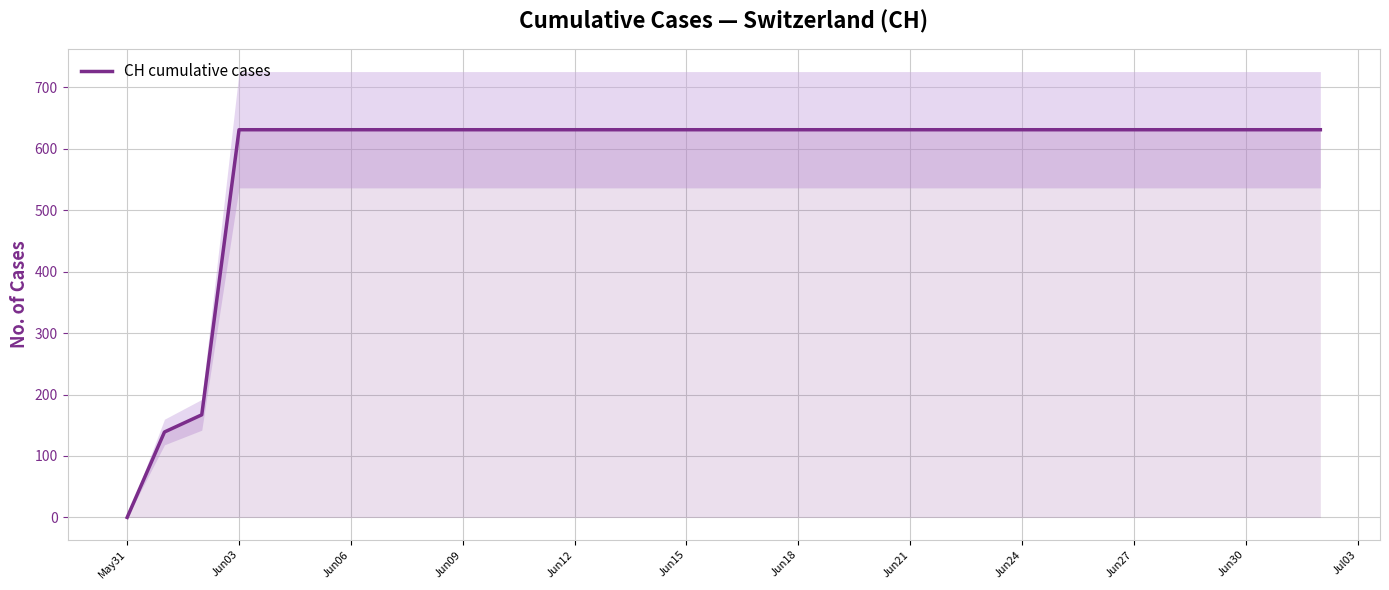

At which label does CH cumulative cases reach its minimum?

May31